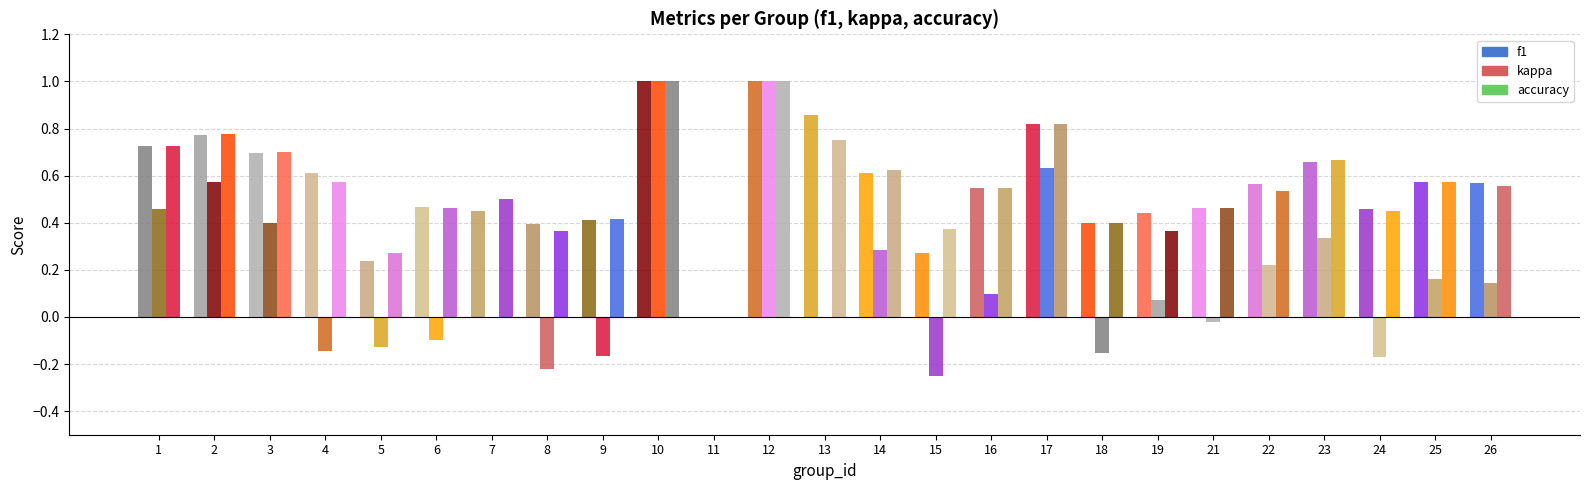

How many groups of bars are there?

25